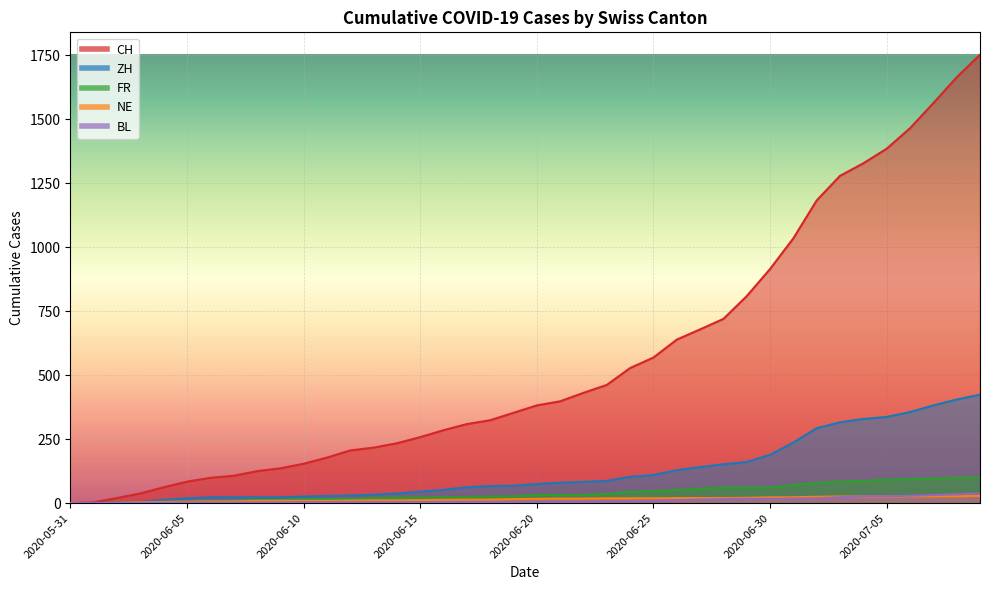

True or false: NE and ZH intersect in this chart.

False